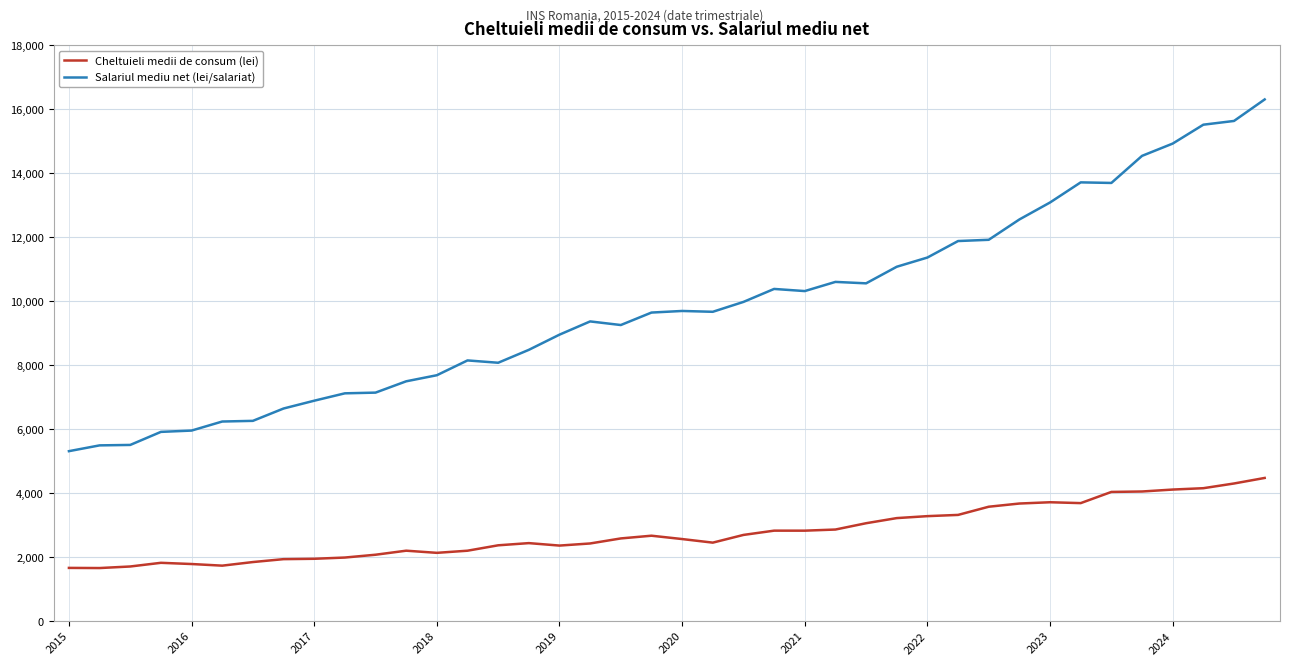

What is the lowest value of the Salariul mediu net (lei/salariat) series?

5300.0